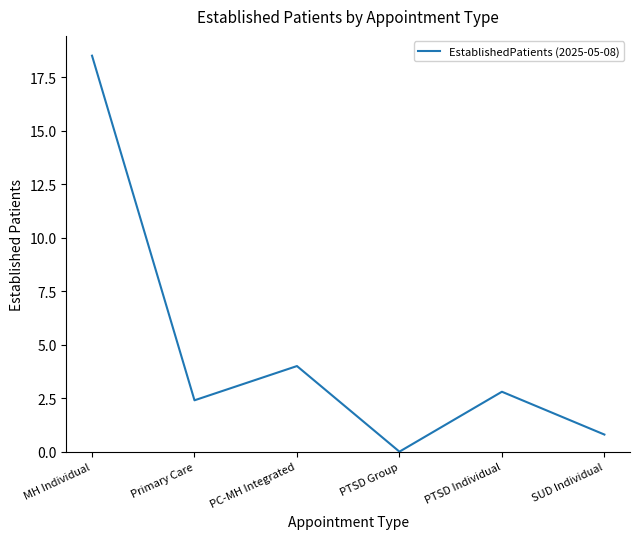

Reading left to right, what are all the values shown in this chart?

18.5	2.4	4.0	0.0	2.8	0.8